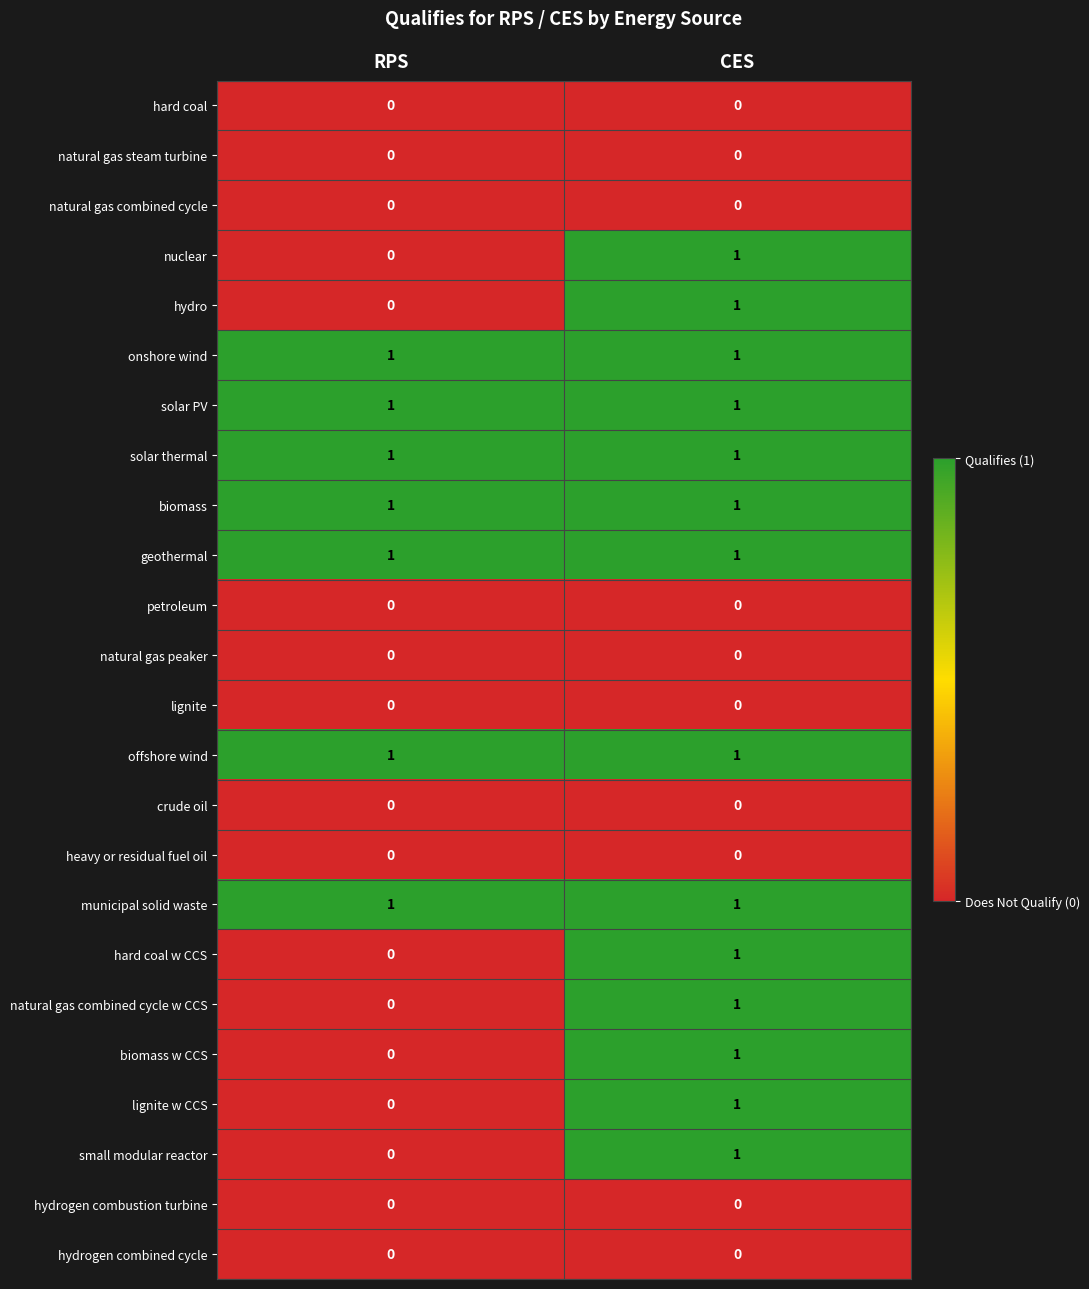

True or false: biomass w CCS has a value of 2 at CES.

False